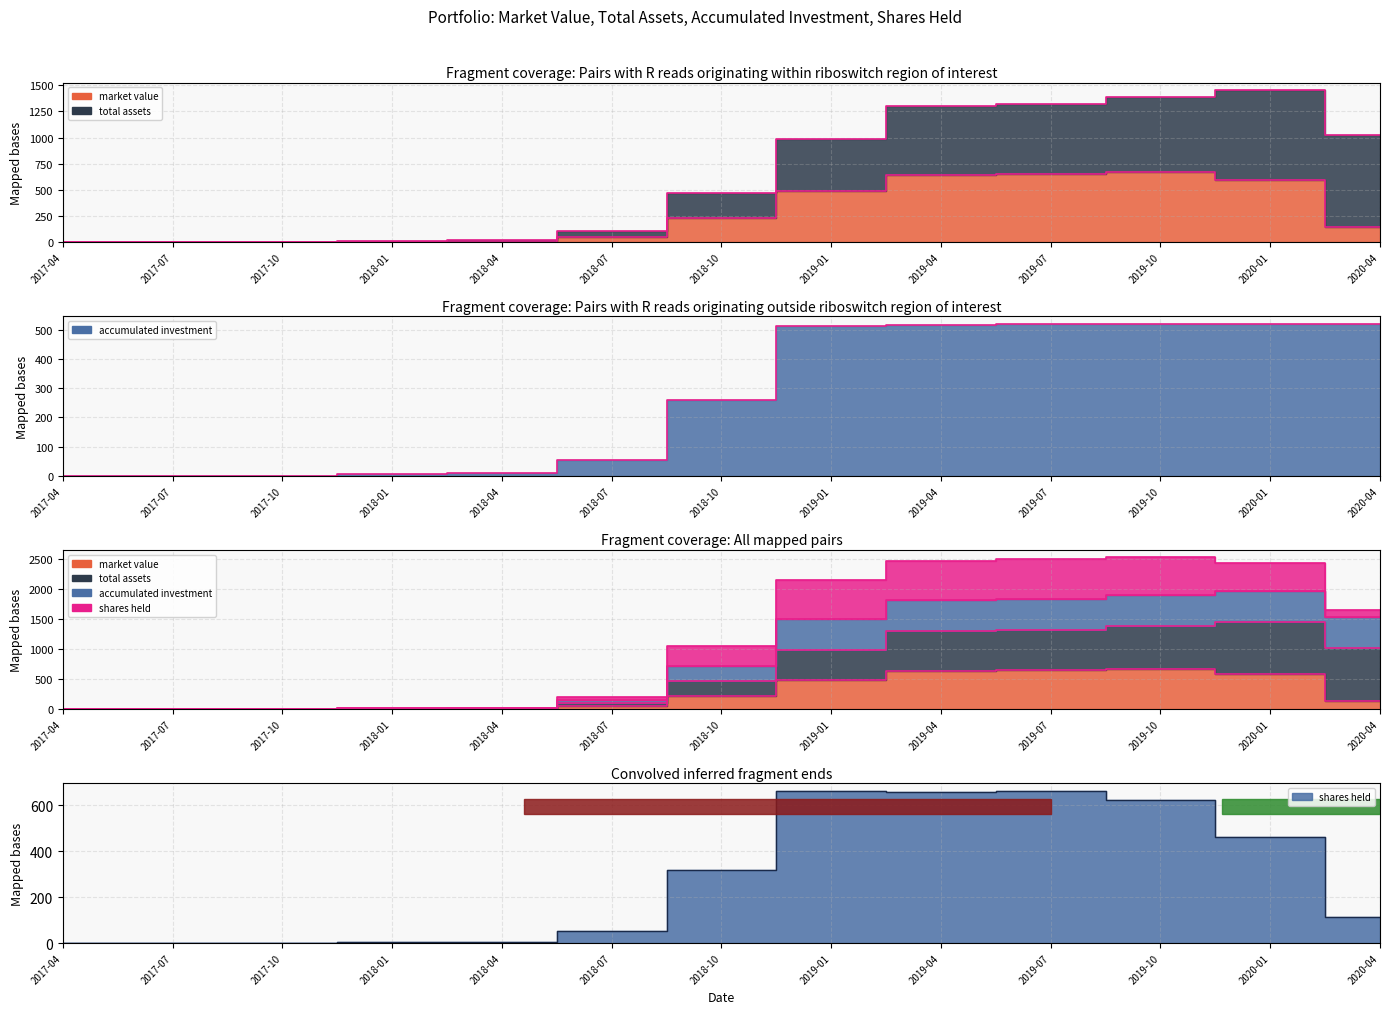

What is the sum of the shares held values at 2018-10 and 2020-04?

431.5